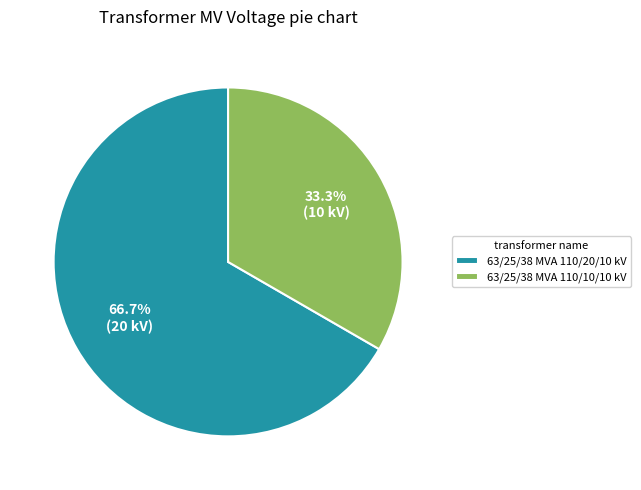

How much of the chart is everything except 63/25/38 MVA 110/10/10 kV?

66.7%